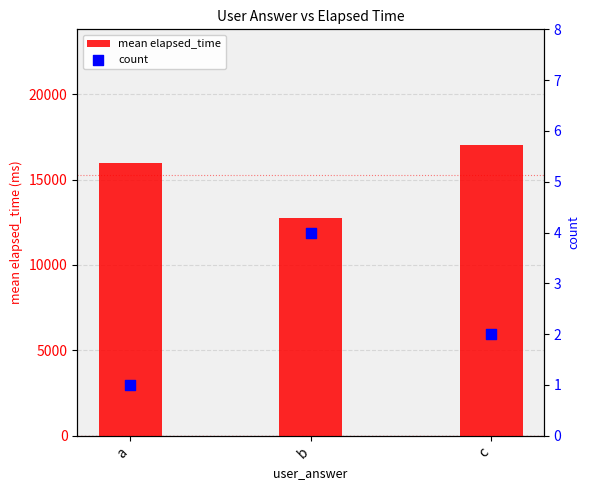

Is the value of count at c greater than the value of mean elapsed_time at b?

No